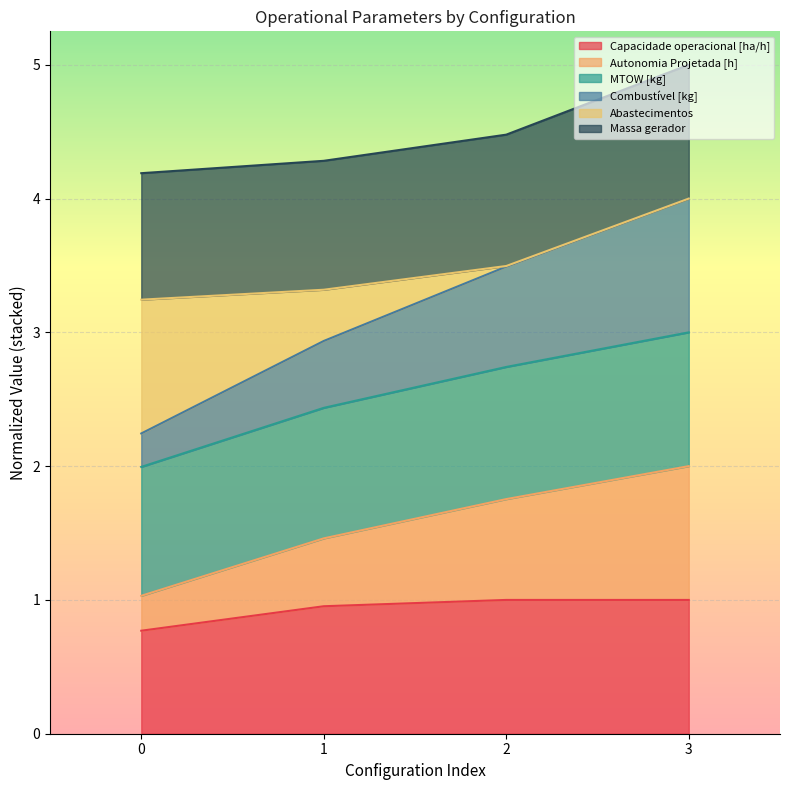

What are all the series names shown in the legend?

Capacidade operacional [ha/h], Autonomia Projetada [h], MTOW [kg], Combustível [kg], Abastecimentos, Massa gerador